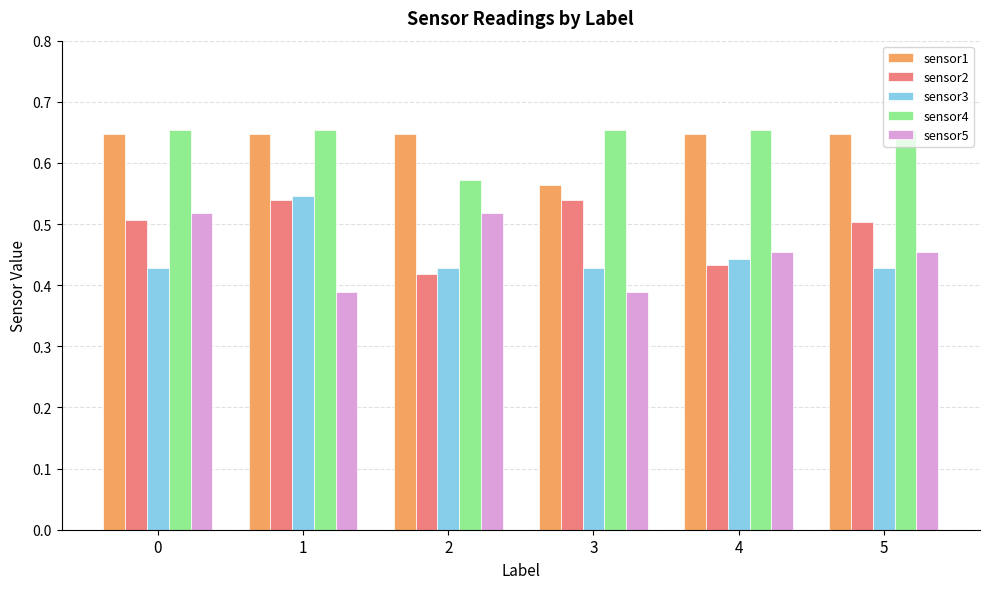

What is the sum of all sensor1 values?

3.8